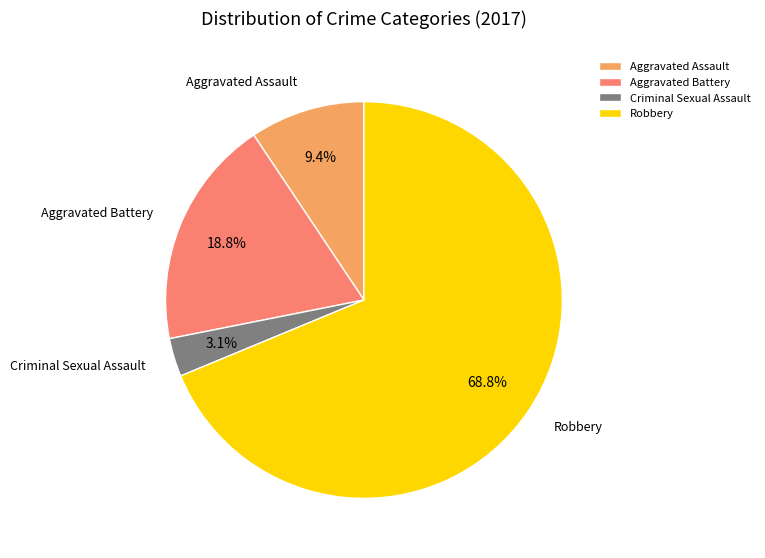

Which slice is the largest?

Robbery